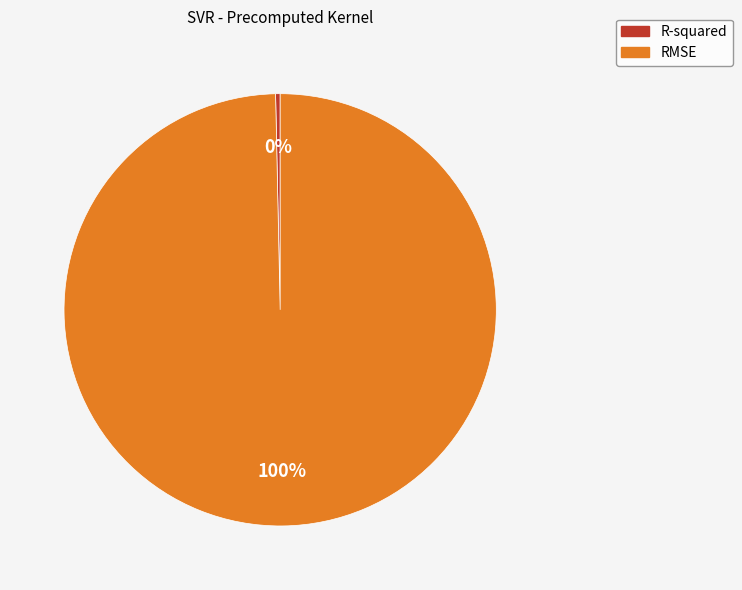

Combined, do RMSE and R-squared account for over 50%?

Yes